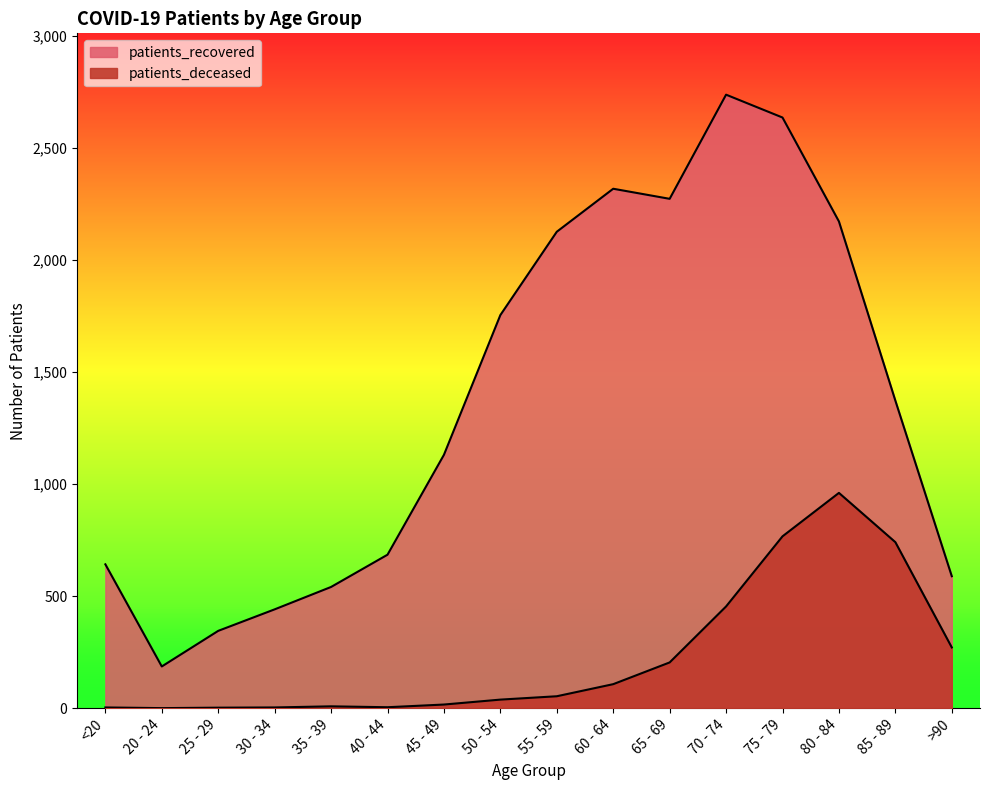

Reading right to left, list all the values displayed in this chart.

patients_deceased: 271	741	961	767	454	204	107	53	38	16	4	8	3	2	0	3
patients_recovered: 589	1373	2173	2637	2739	2274	2319	2127	1755	1131	685	541	441	345	186	642